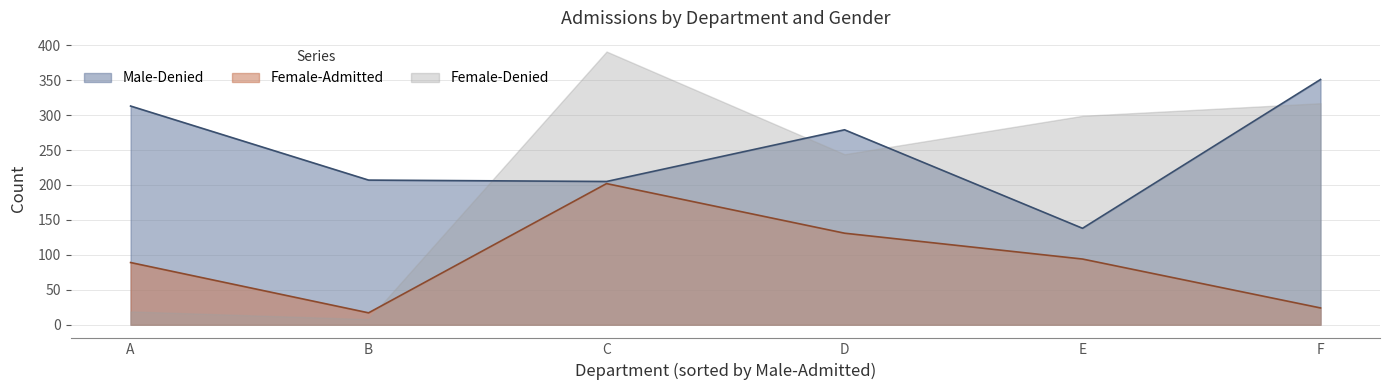

What is the minimum value shown in the chart?

8